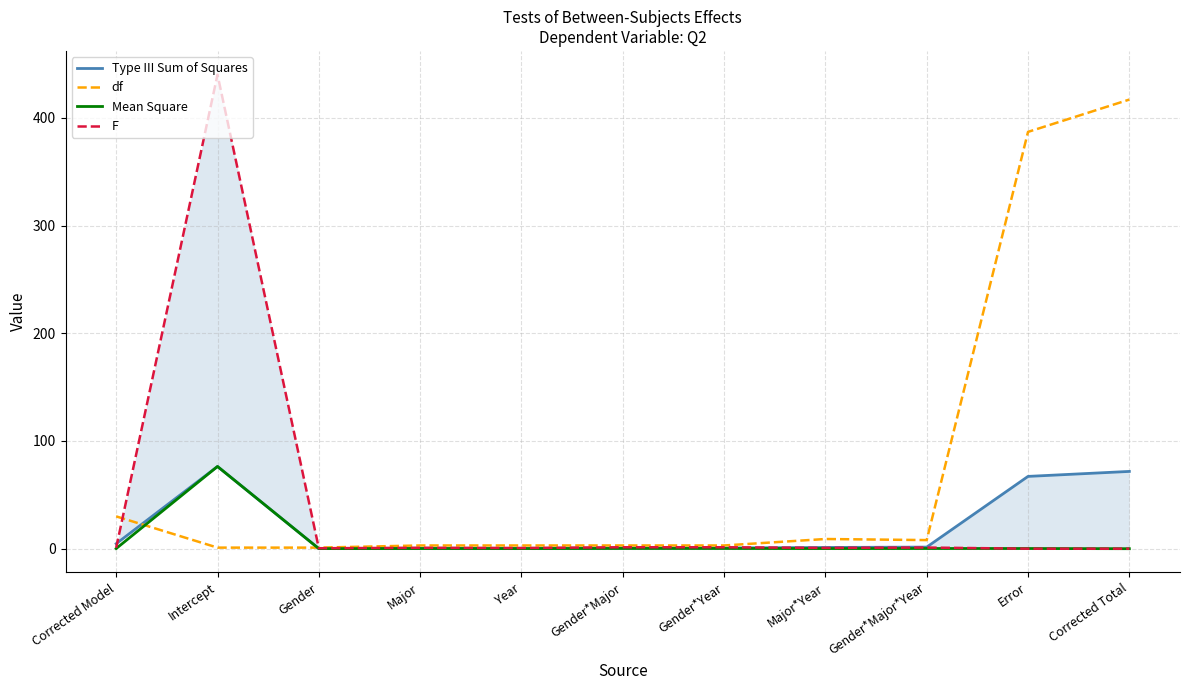

At how many categories does at least one series exceed 346?

3